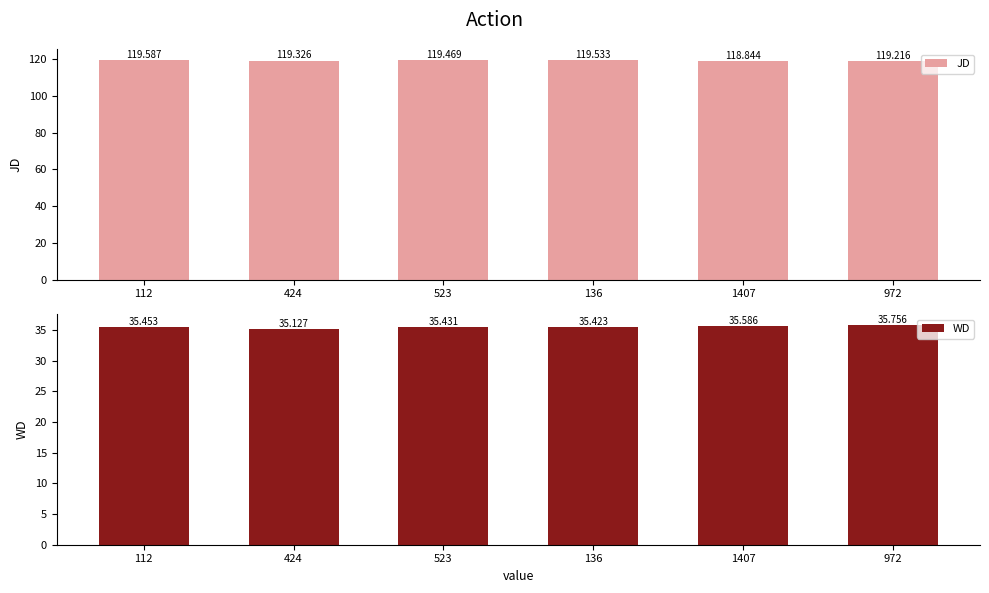

What is the average value of the JD series?

119.3